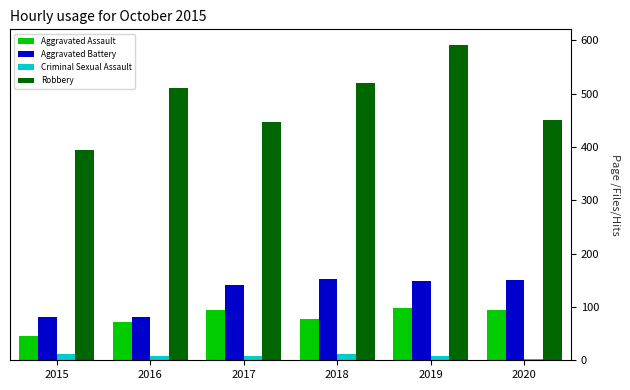

Count the number of data series in this chart.

4